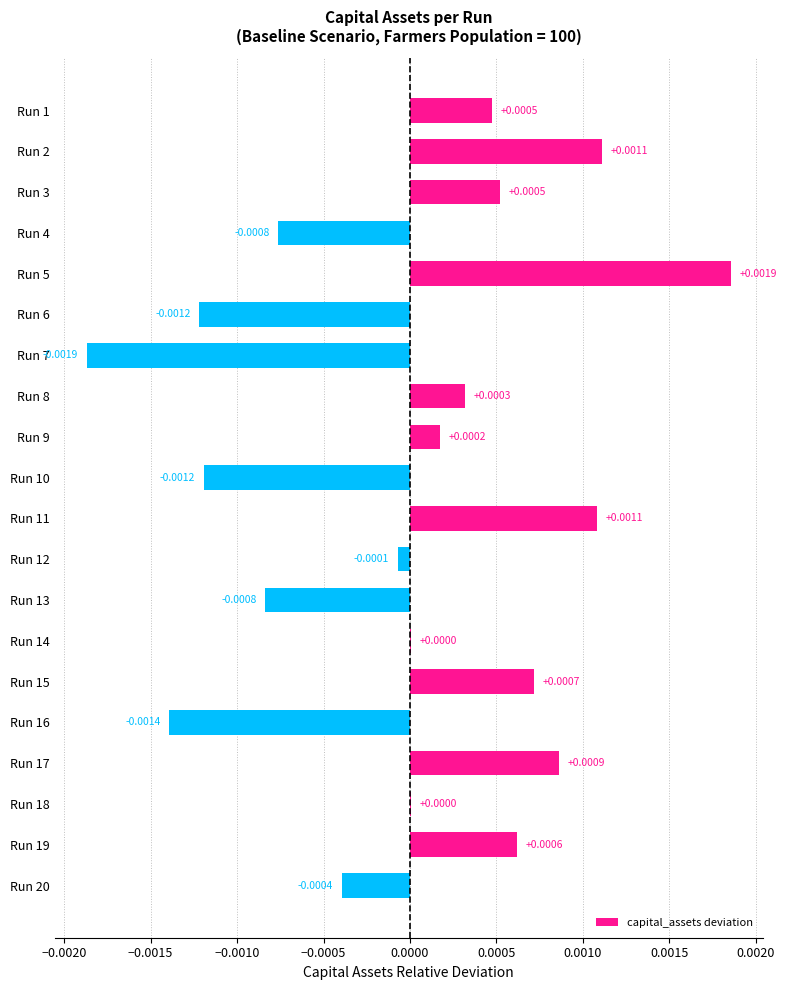

Count the number of values greater than 0.

12